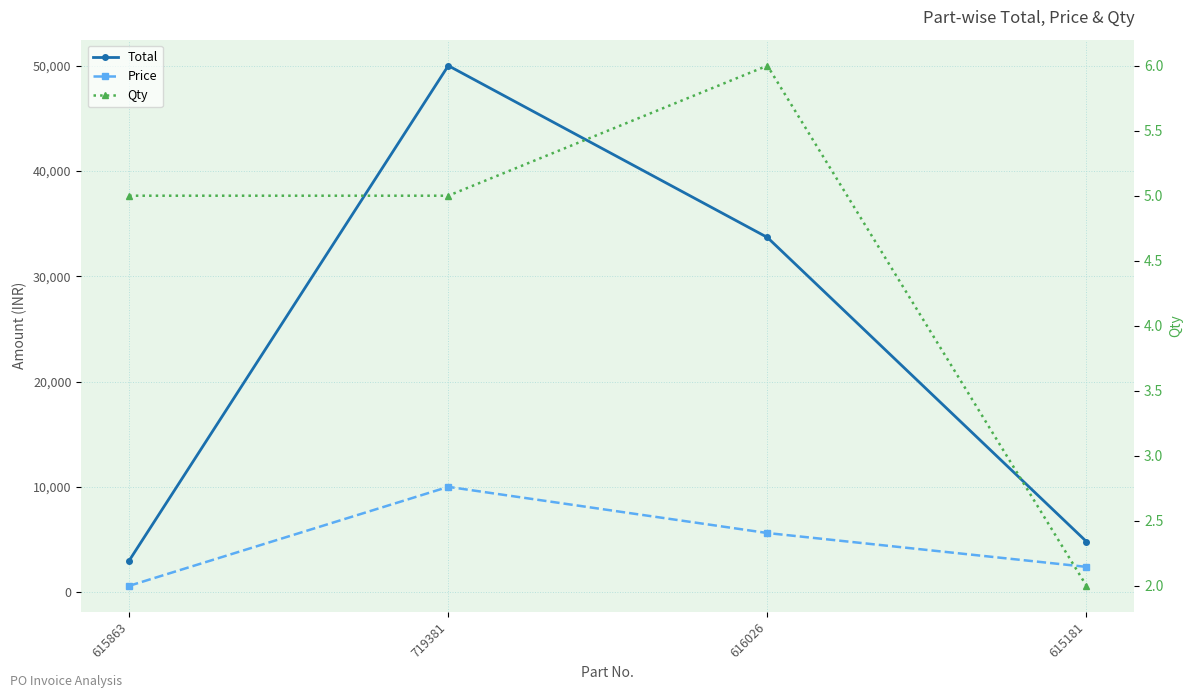

What is the label of the 2nd point from the right?

616026